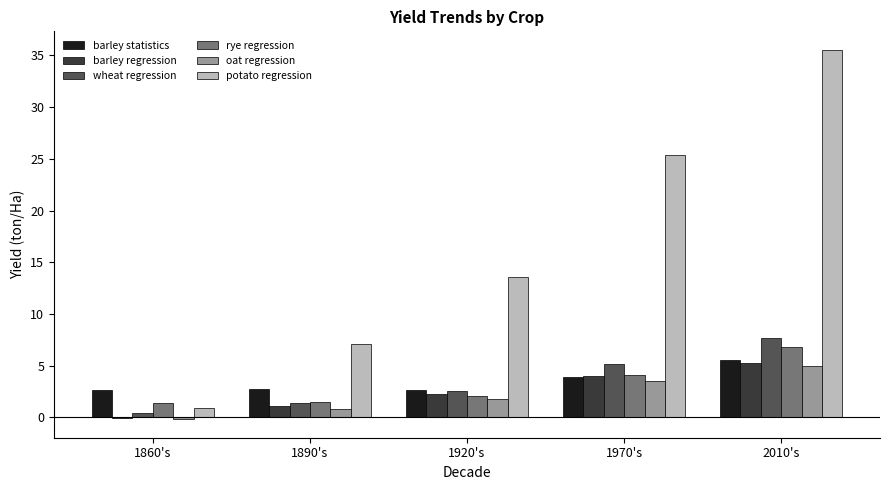

Which series changed the most between 1890's and 1970's?

potato regression